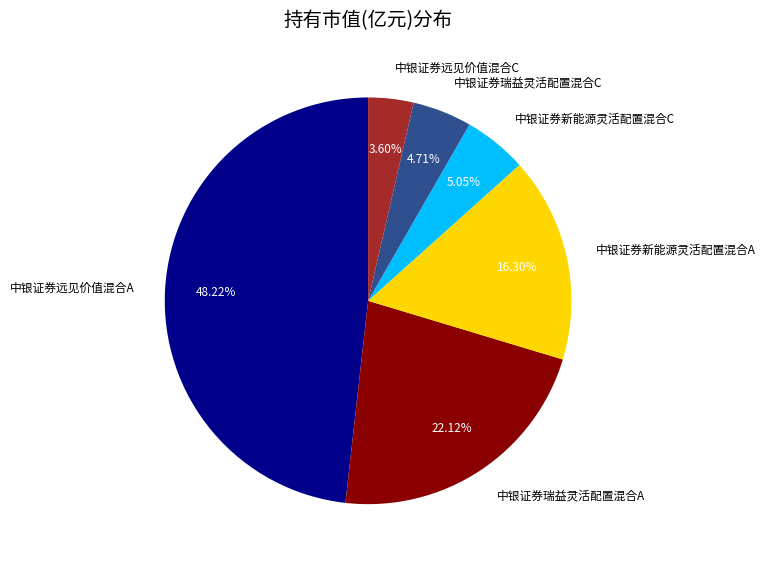

Is there any slice that represents more than half of the pie?

No